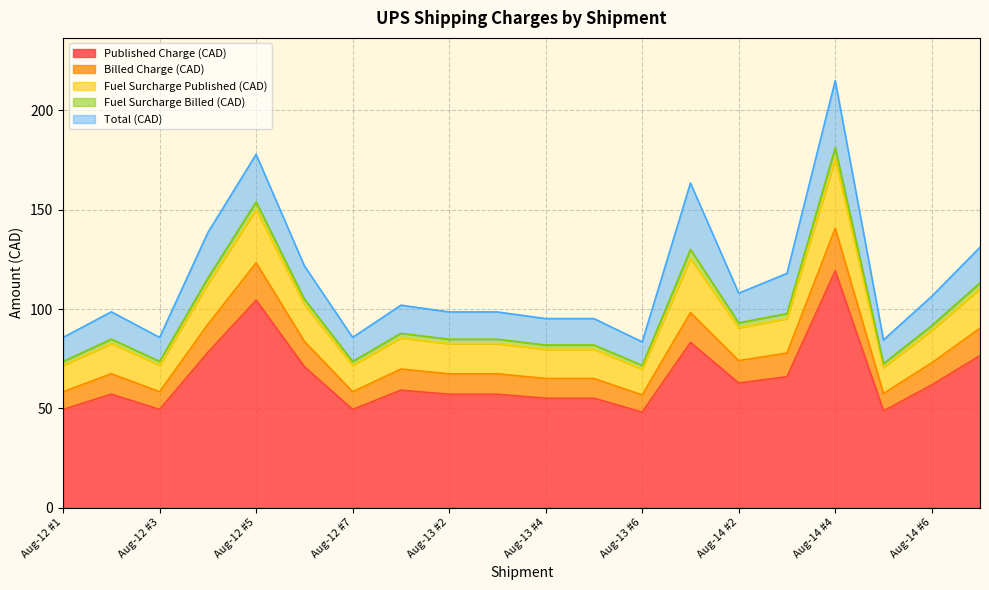

What is the maximum value for Published Charge (CAD)?

119.2